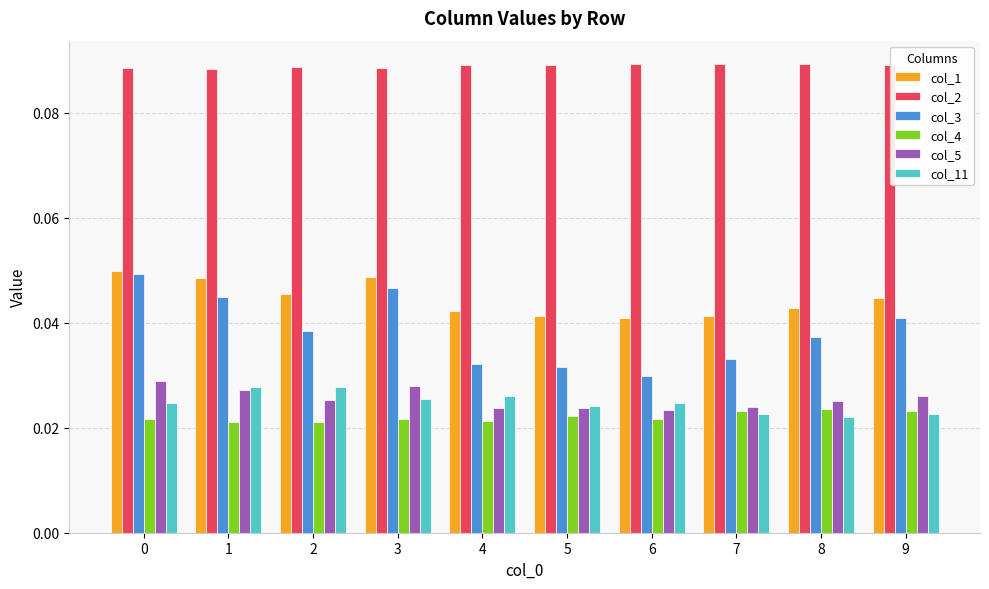

Is the value of col_1 at 5 greater than the value of col_5 at 2?

Yes